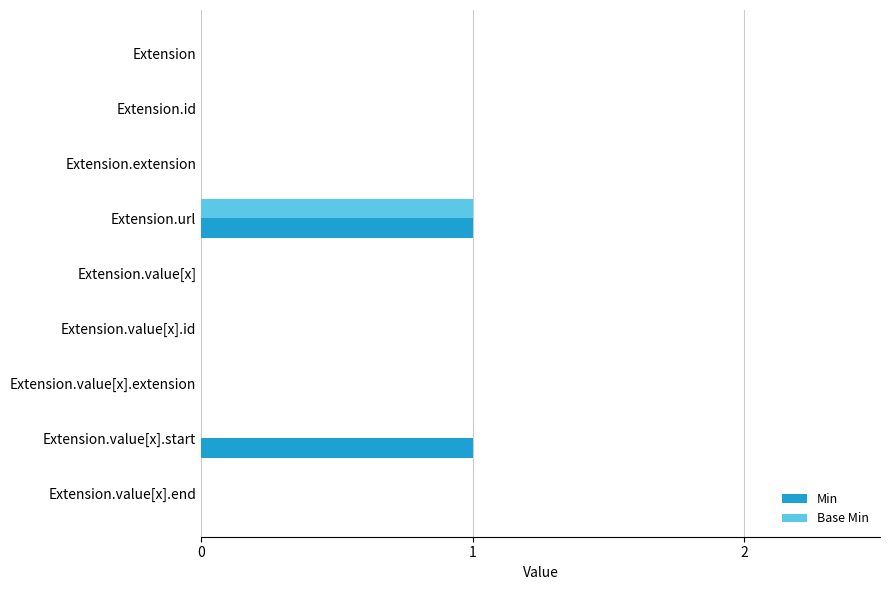

The value of Base Min at Extension.value[x].end is 0. True or false?

True